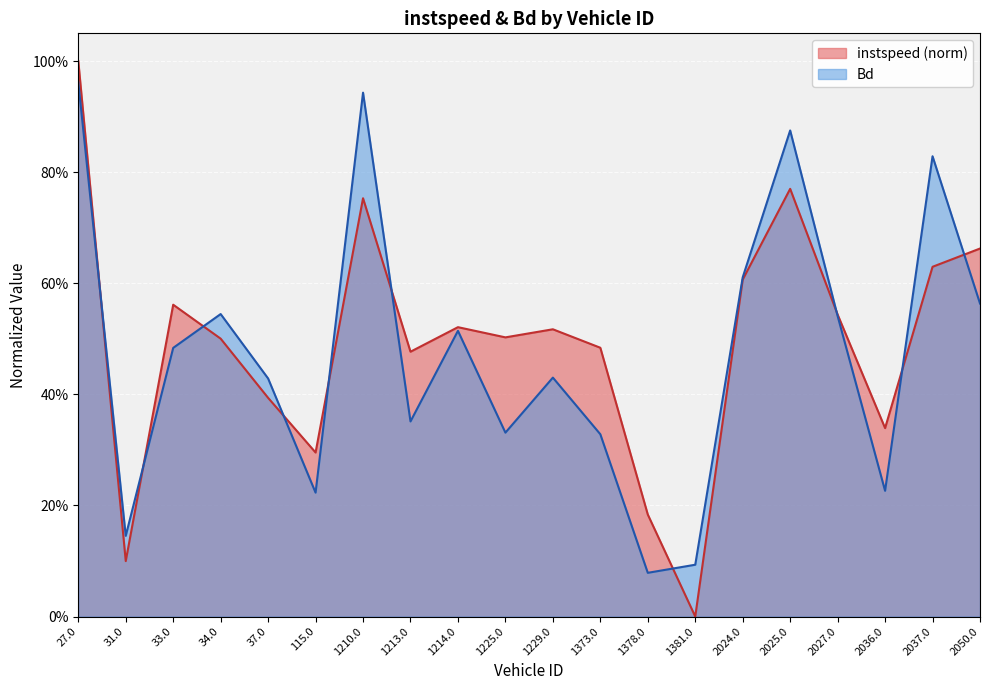

What are all the series names shown in the legend?

instspeed (norm), Bd